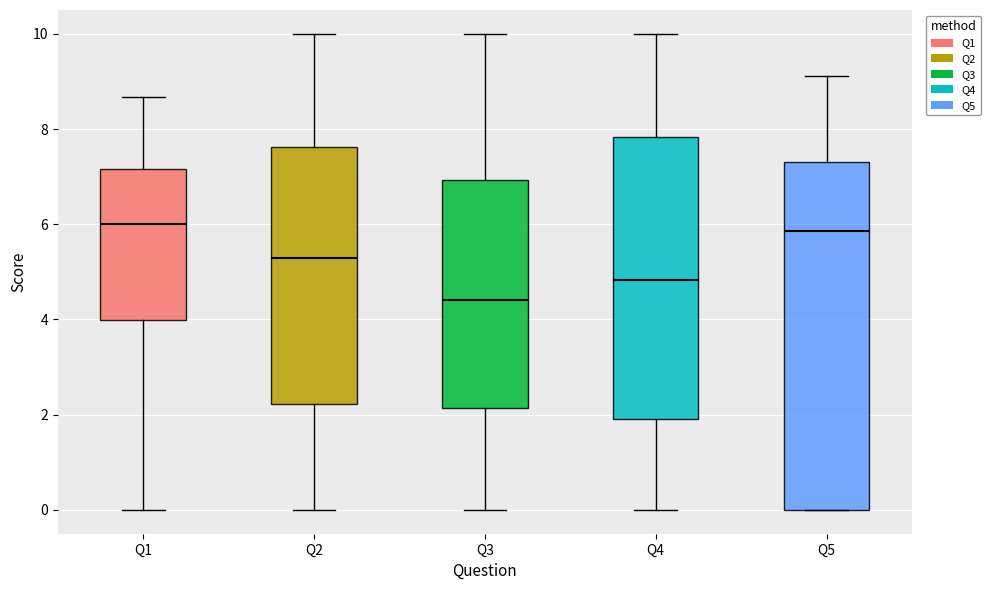

Where is the lower edge of the box for Q5 on the y-axis? The values are not printed on the chart, so give them approximately, as read against the axis.

0.0